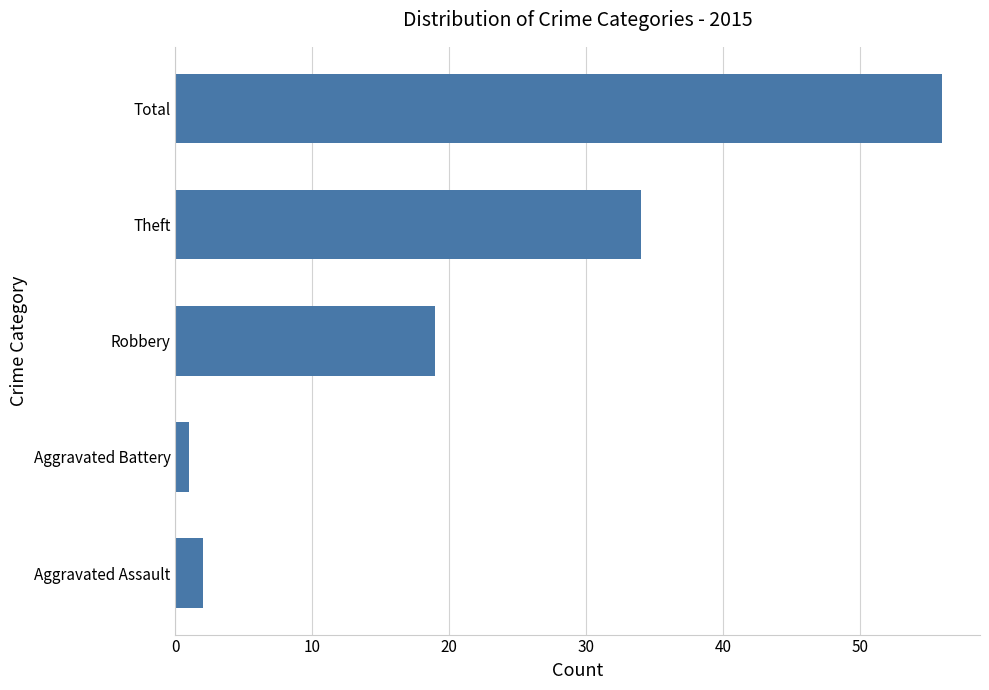

At which category does the chart reach its peak across all series?

Total